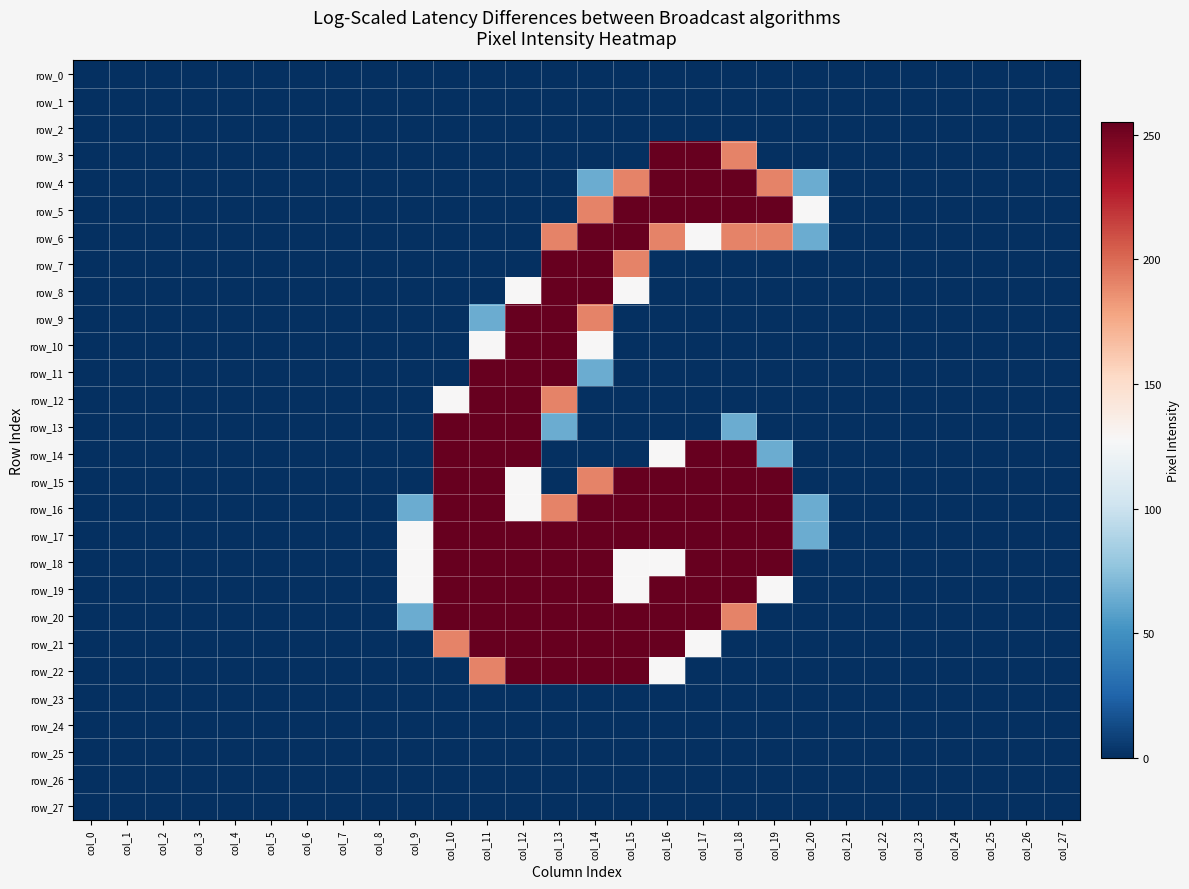

The row_22 series shows 0 at col_18. True or false?

True